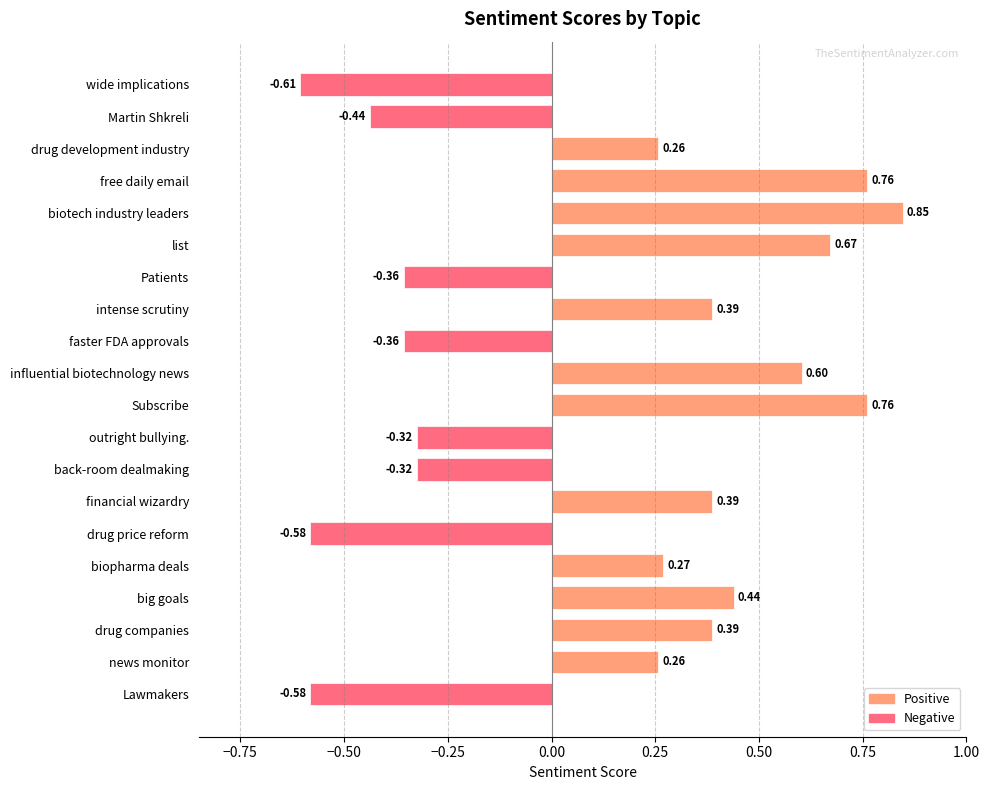

Which label corresponds to the largest value in the chart?

biotech industry leaders